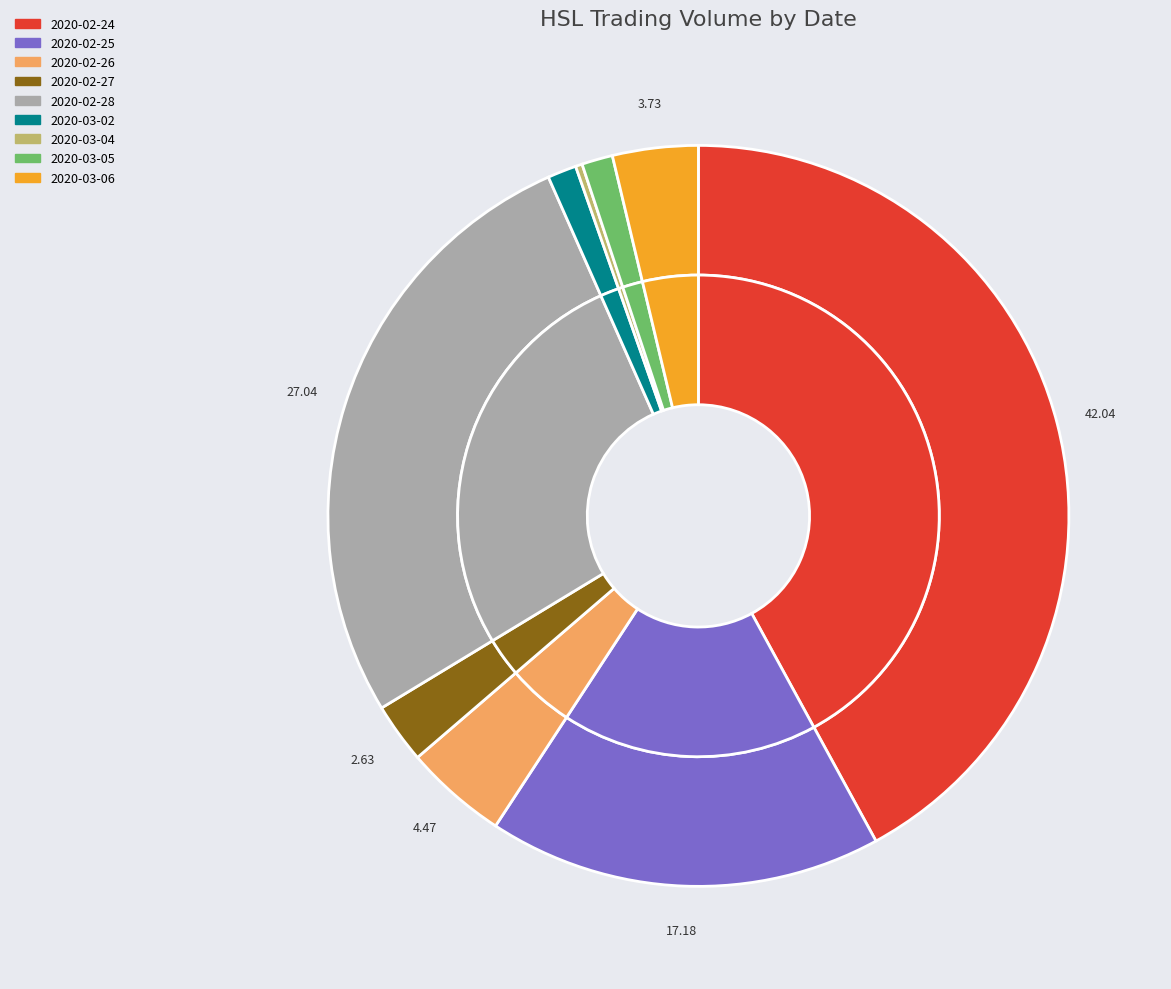

Count the number of slices in the pie.

9